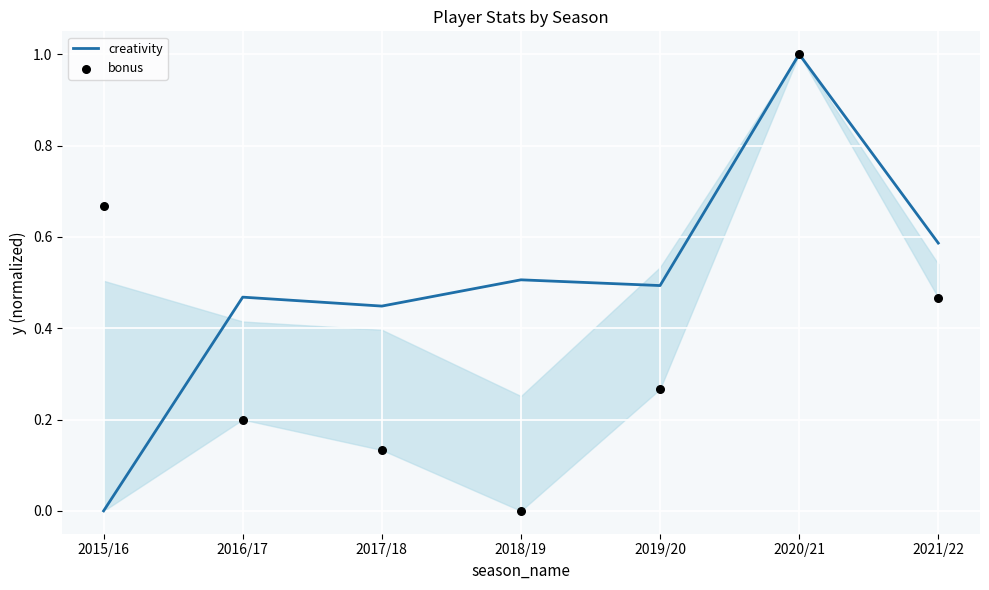

Is the value of creativity at 2021/22 greater than the value of bonus at 2021/22?

Yes